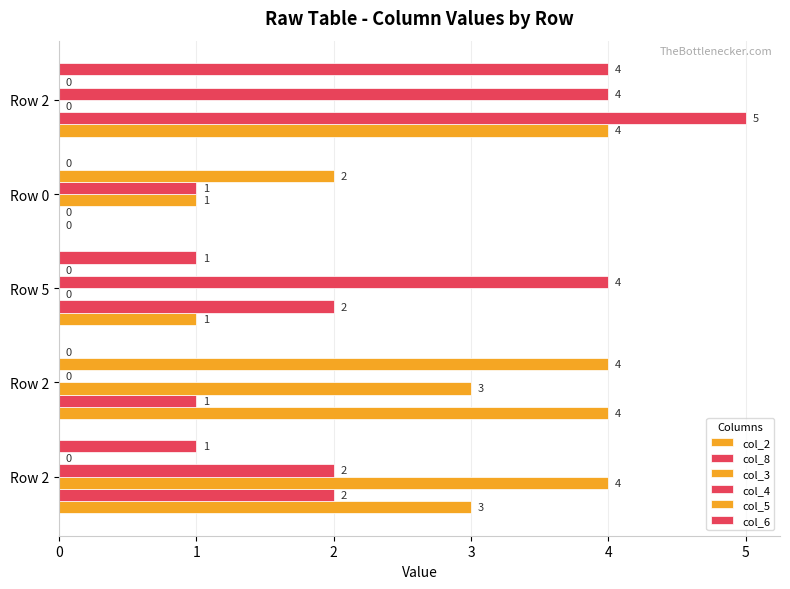

Reading left to right, list all the values displayed in this chart.

col_2: 3	4	1	0	4
col_8: 2	1	2	0	5
col_3: 4	3	0	1	0
col_4: 2	0	4	1	4
col_5: 0	4	0	2	0
col_6: 1	0	1	0	4